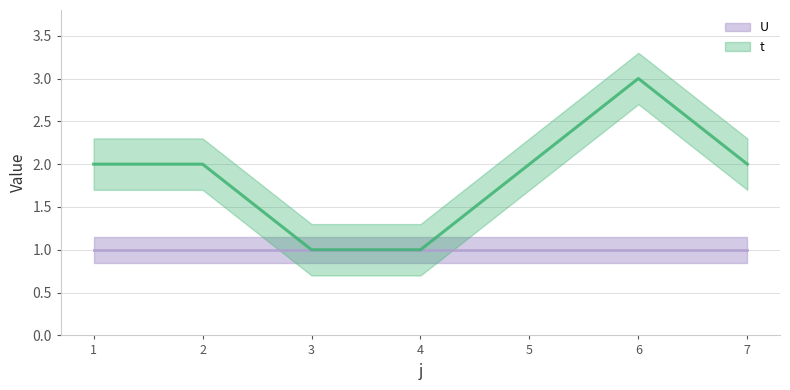

What is the sum of the values at 6 and 4?

4